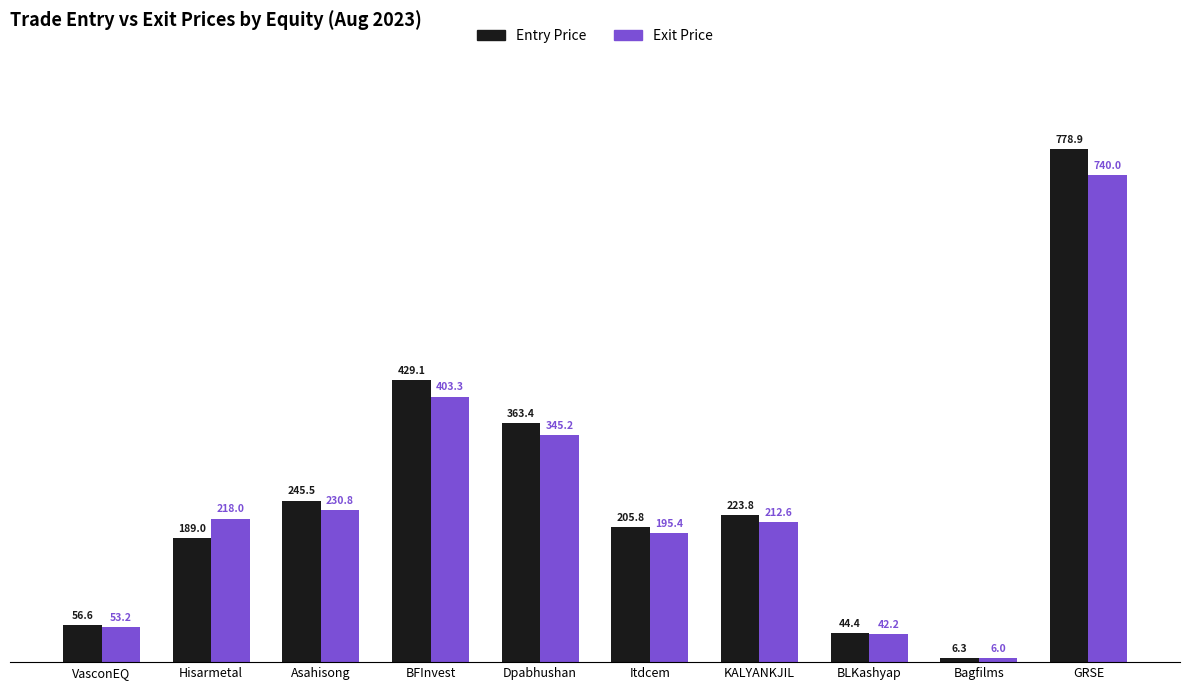

Count the number of categories in the chart.

10